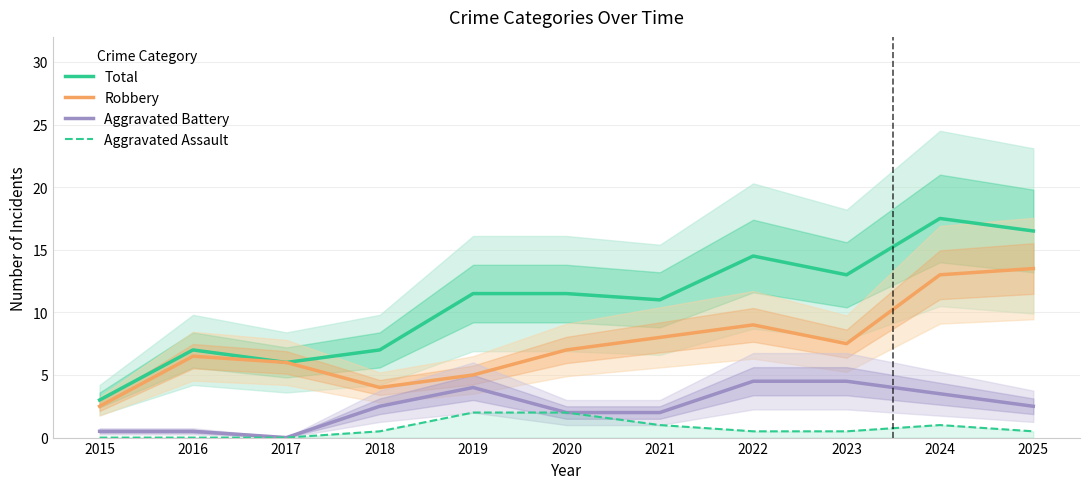

True or false: Aggravated Battery and Robbery intersect in this chart.

False